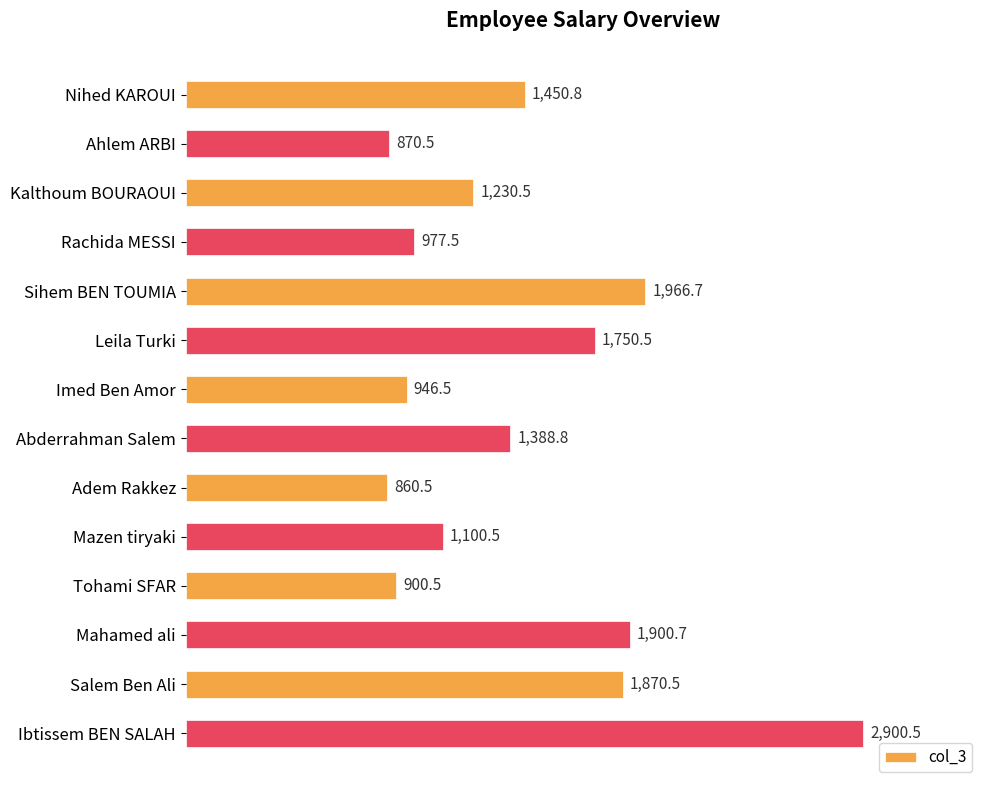

True or false: the data shows 1212.8 at Ahlem ARBI.

False